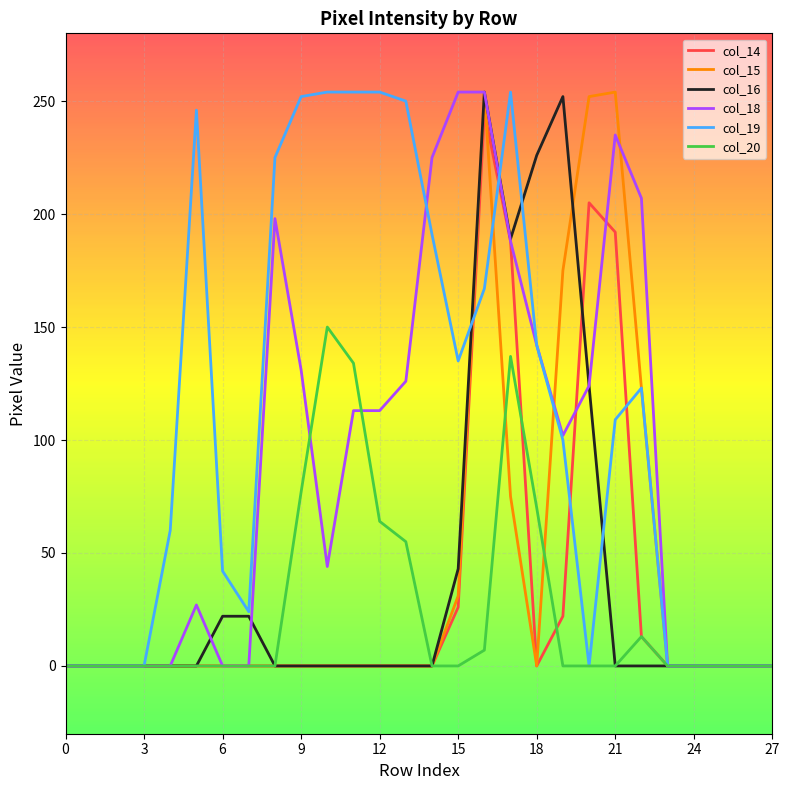

What are all the series names shown in the legend?

col_14, col_15, col_16, col_18, col_19, col_20